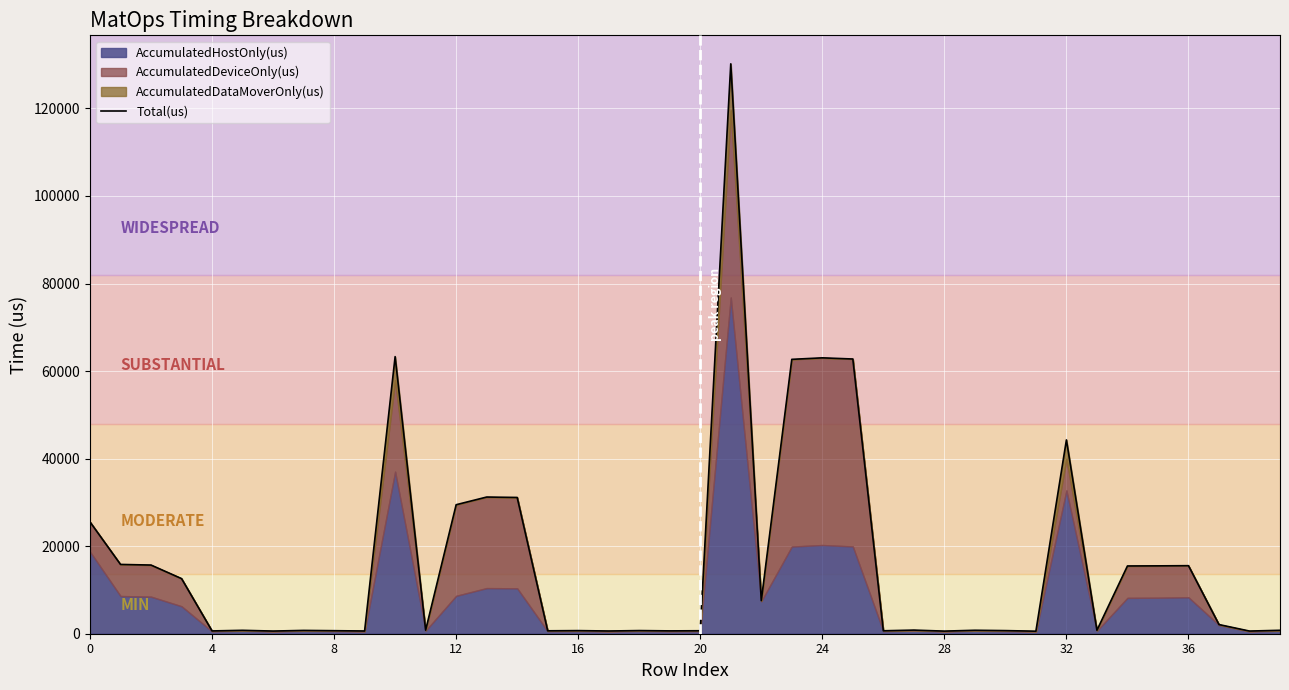

How many interior local peaks (higher than both neighbors) does the data have?

12